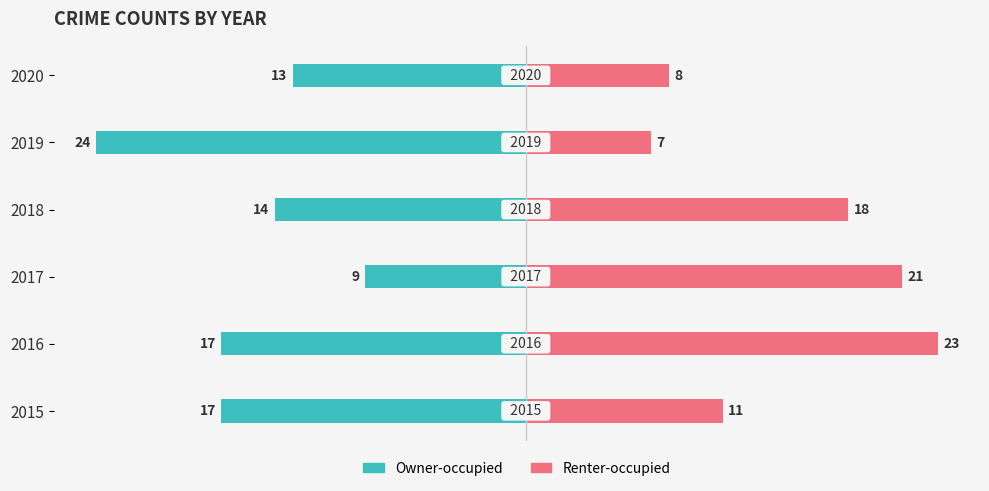

What is the value of the Renter-occupied bar at the 6th from the left?

8